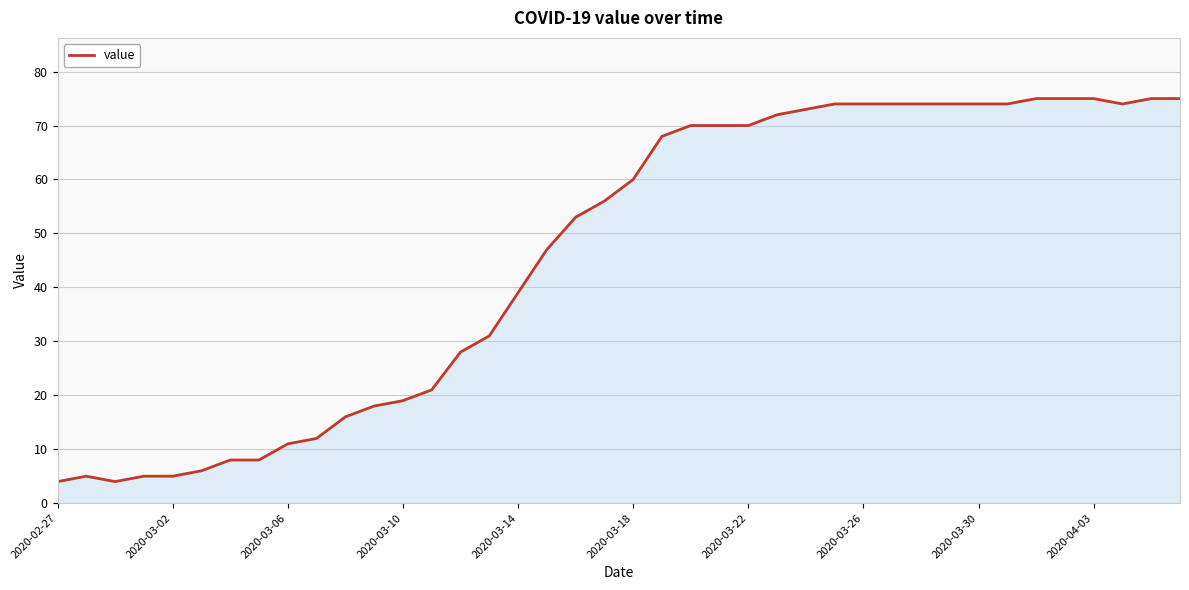

What is the smallest value displayed?

4